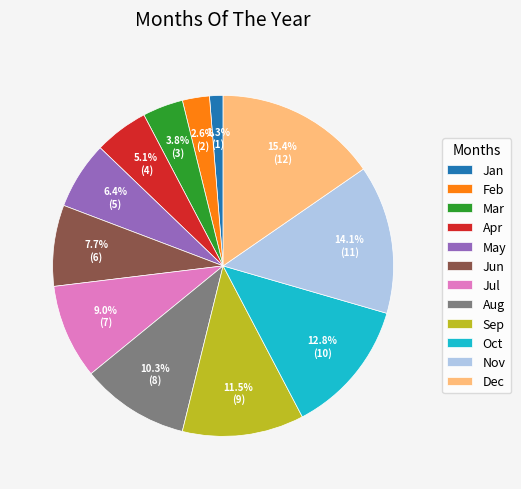

The Oct slice represents 13% of the pie. True or false?

True